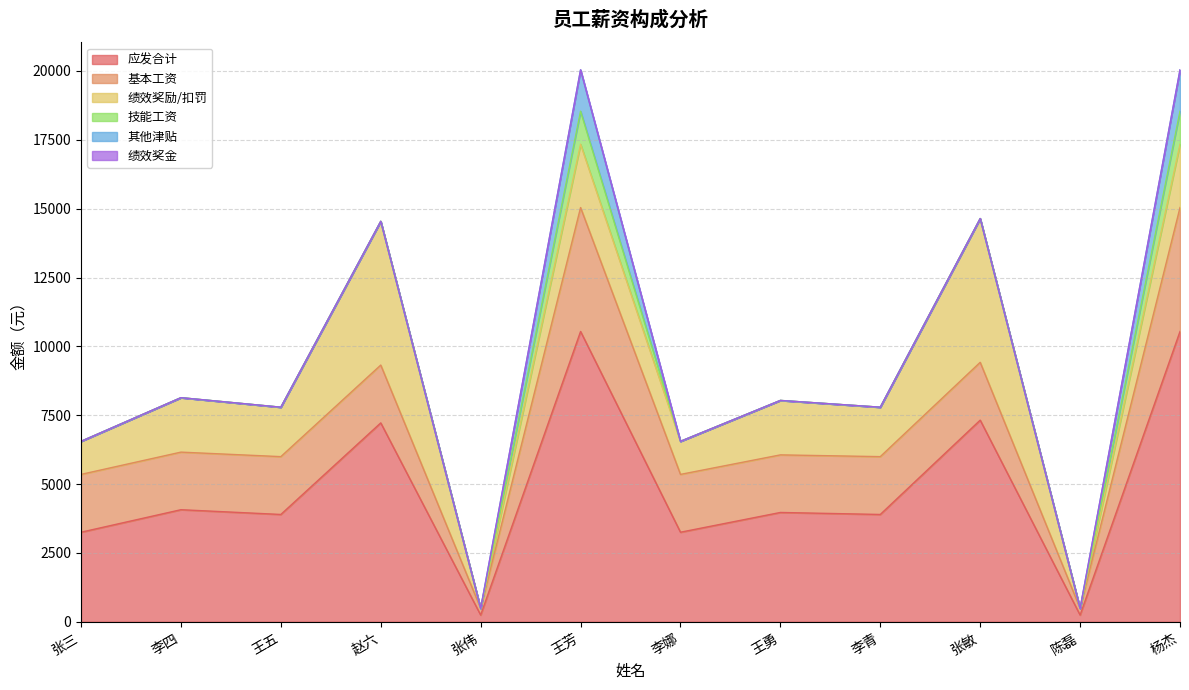

Which series has the largest total across all categories?

应发合计